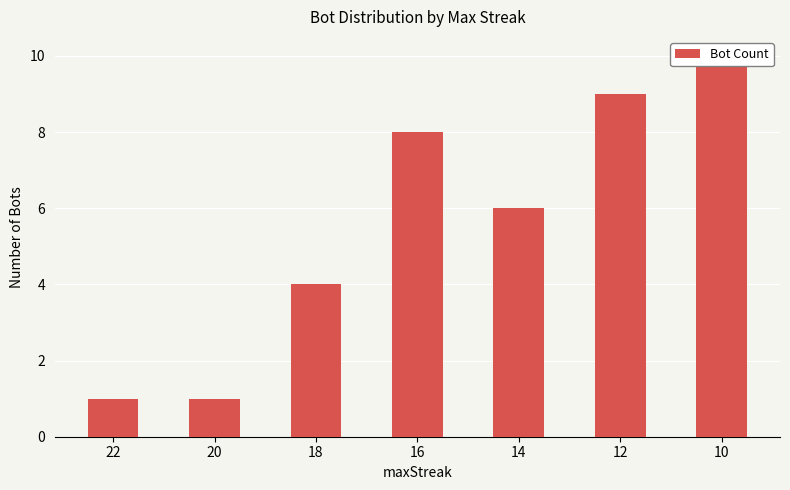

What is the sum of the values at 20 and 22?

2